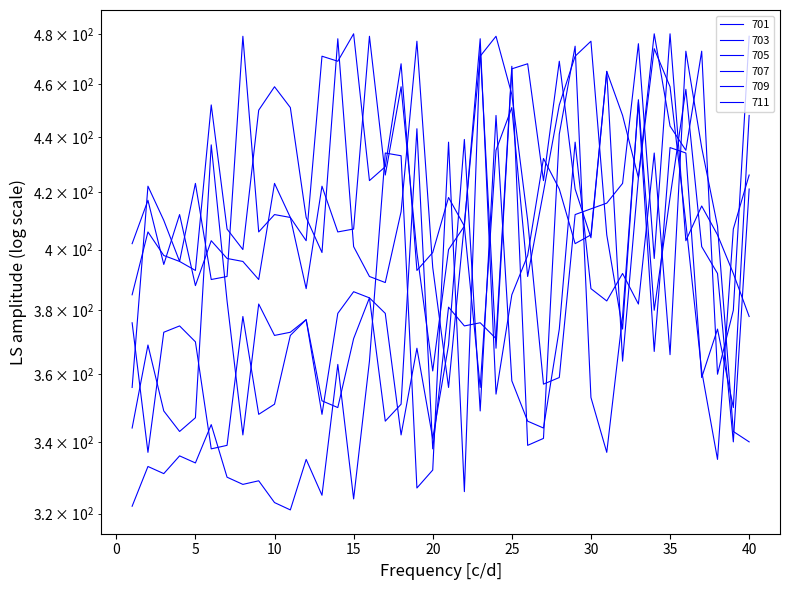

True or false: 703 has more than 1 points higher than both neighbors.

True